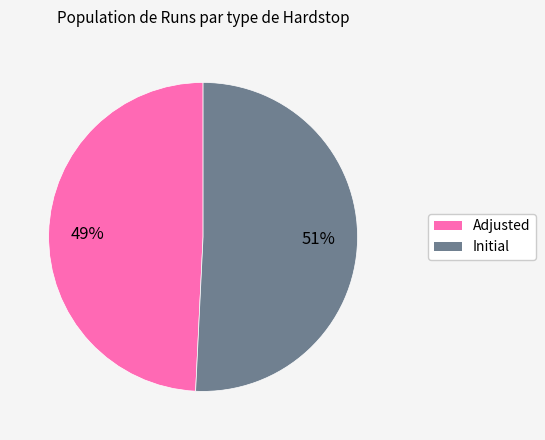

Rank the categories by value from lowest to highest.

Adjusted, Initial